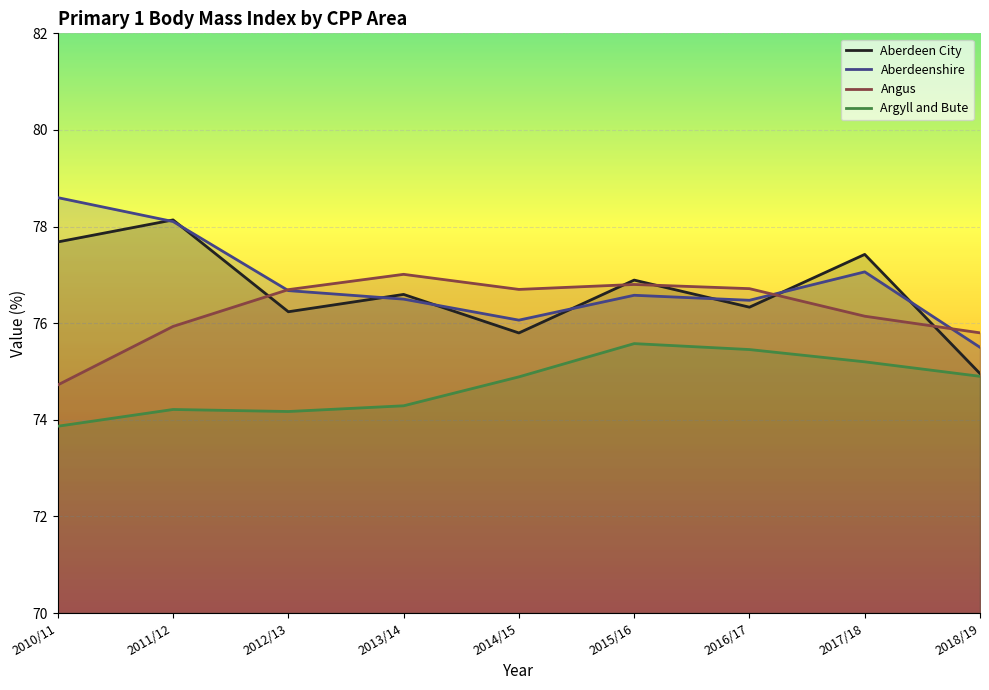

At which category is the sum across all series the highest?

2011/12